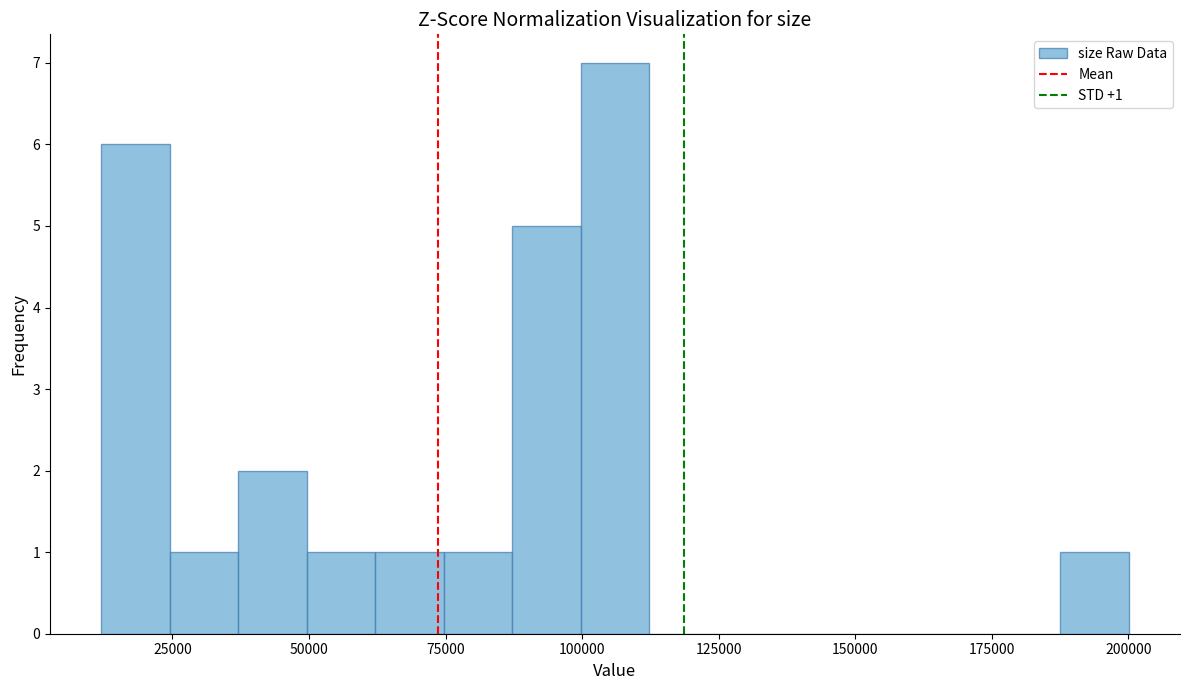

Around what value on the x-axis is the tallest bar? Give the approximate position of its centre, as read against the axis.

105000